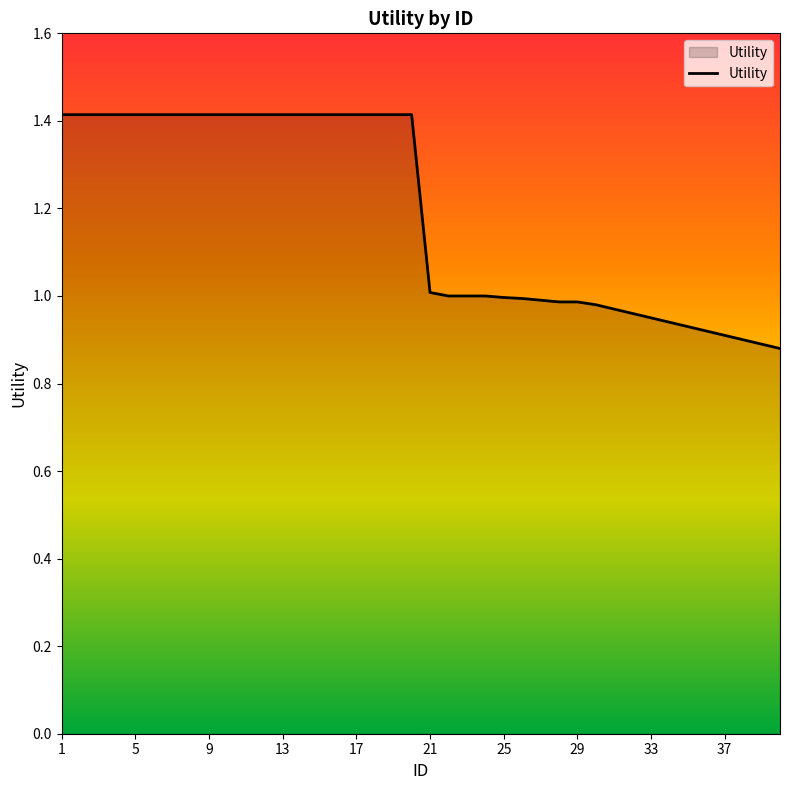

Does the chart display data point markers on the line(s)?

No